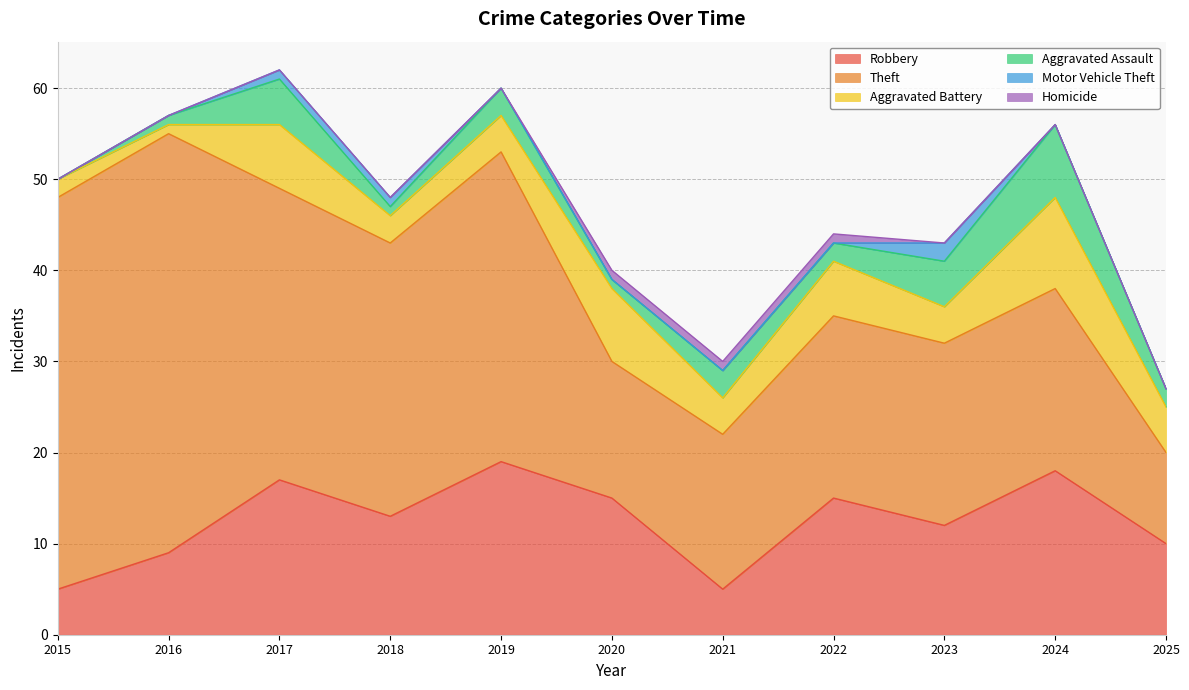

What is the total value across all series at 2021?

30